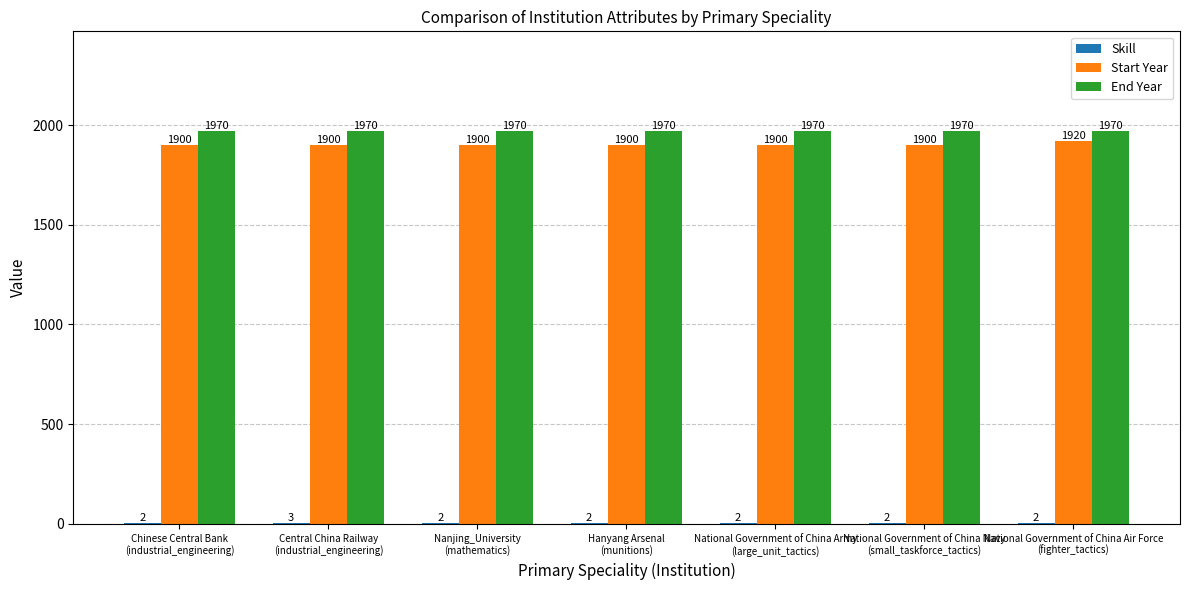

Does the chart contain stacked bars?

No